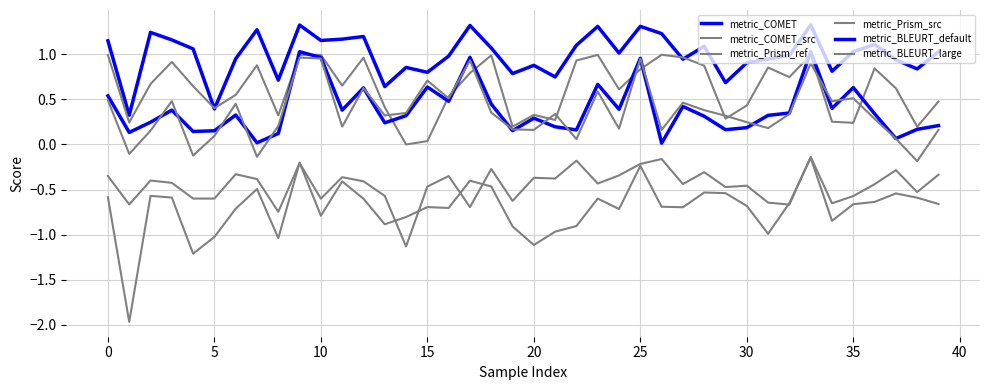

At which label does metric_COMET reach its peak?

33